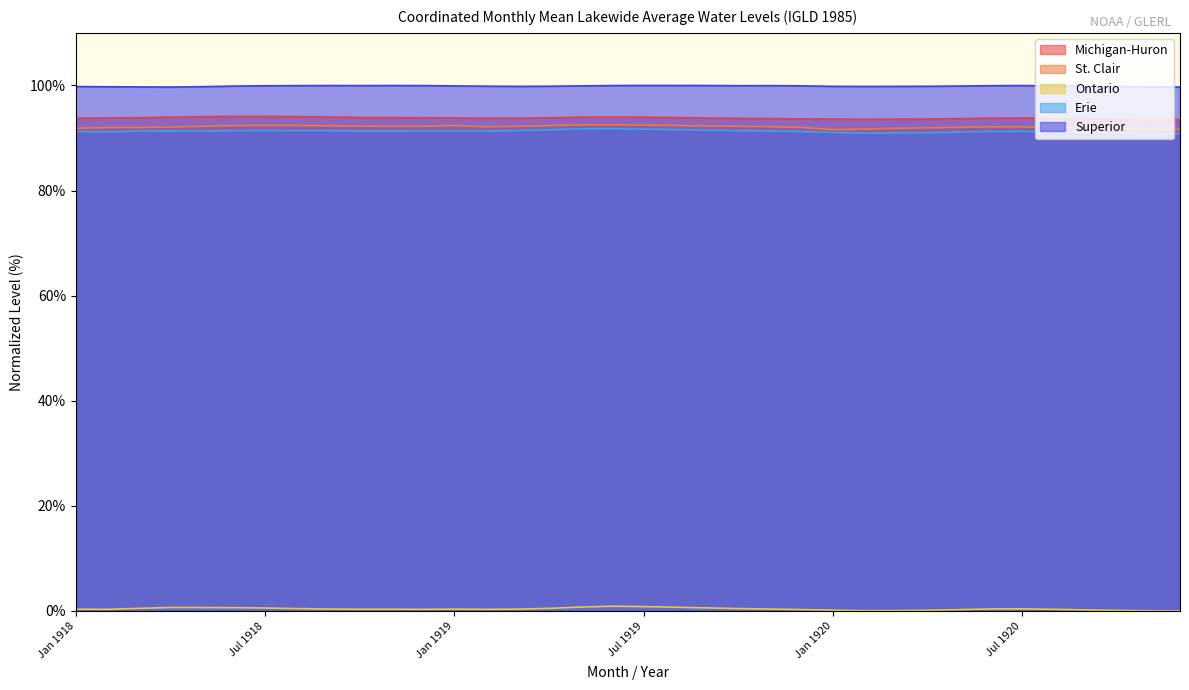

What is the average value of the Erie series?

91.3